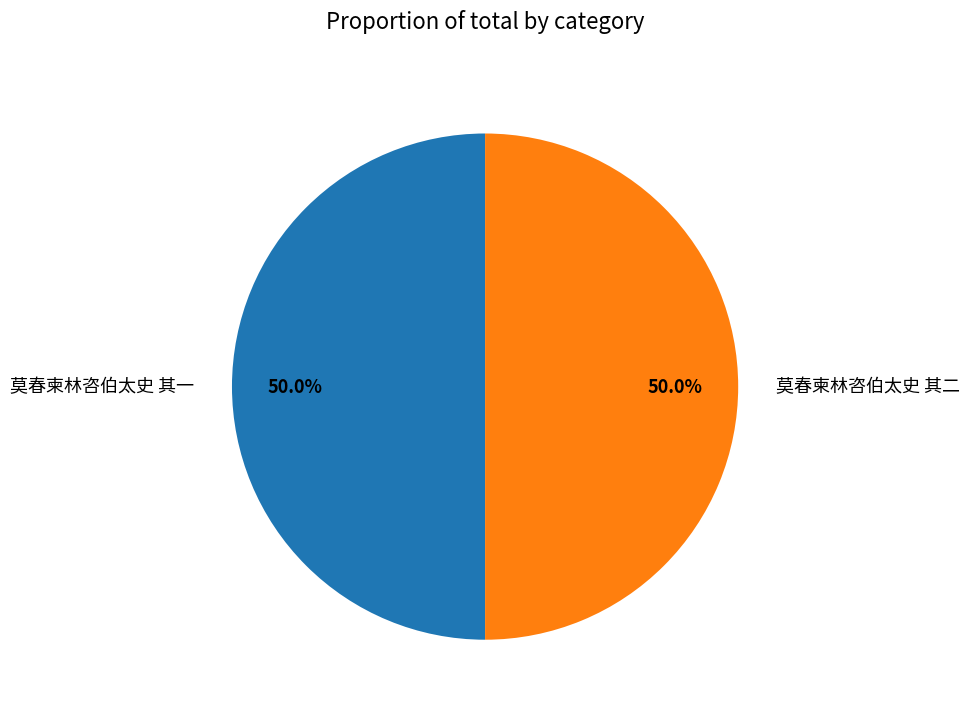

Approximately how many times larger is the value at 莫春柬林咨伯太史 其二 compared to 莫春柬林咨伯太史 其一?

1.0